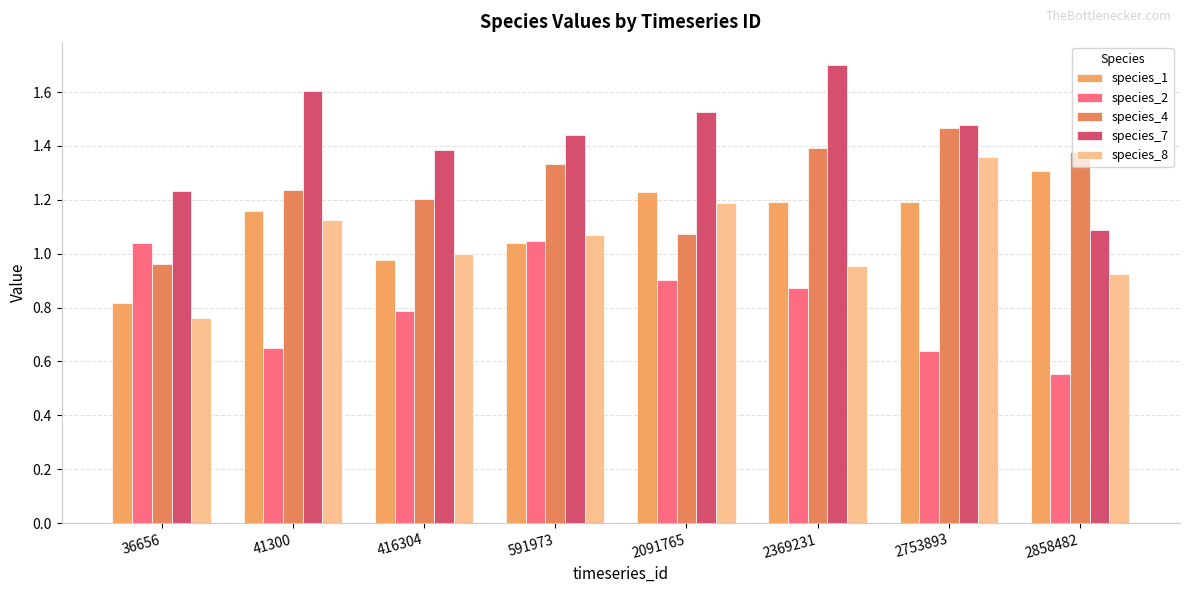

What is the value of the species_1 bar at the 4th from the left?

1.0